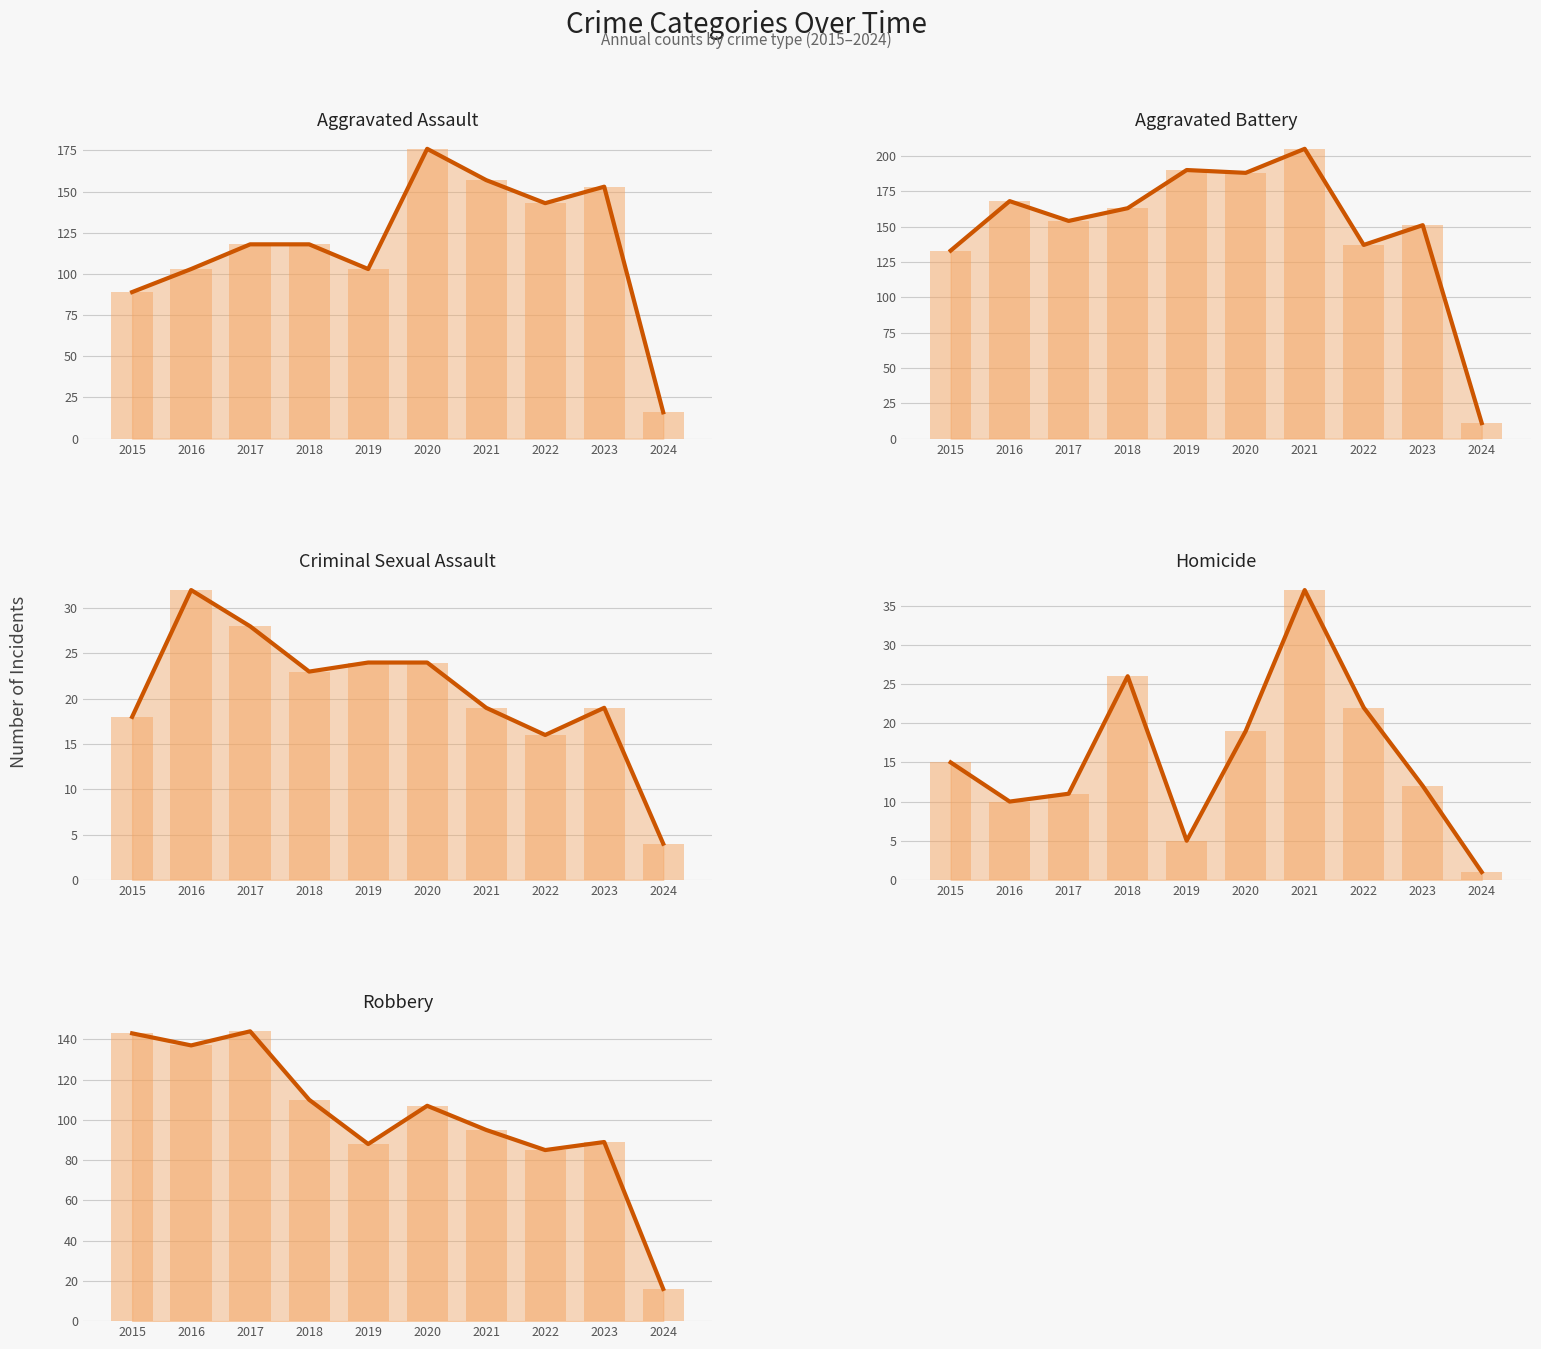

Does the chart contain stacked bars?

No